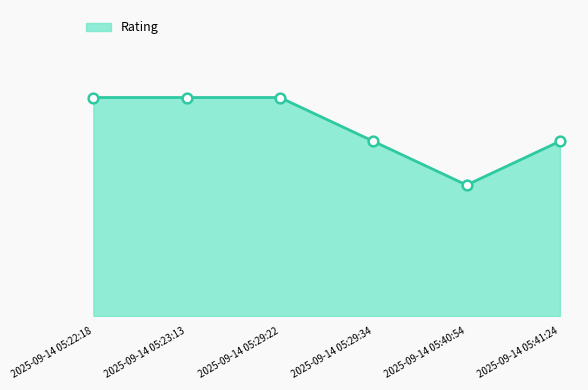

Where is the first local minimum?

2025-09-14 05:40:54